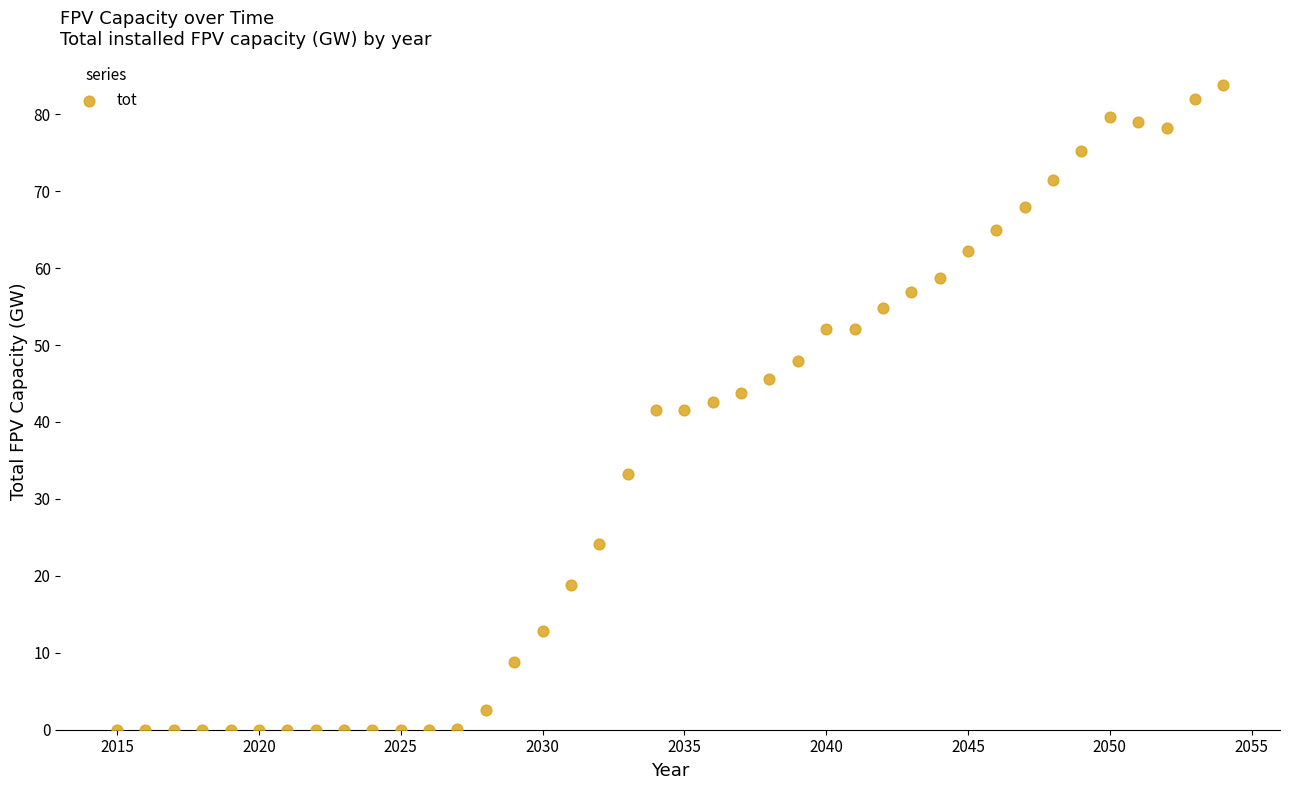

What is the range of X values (max minus min)?

39.0